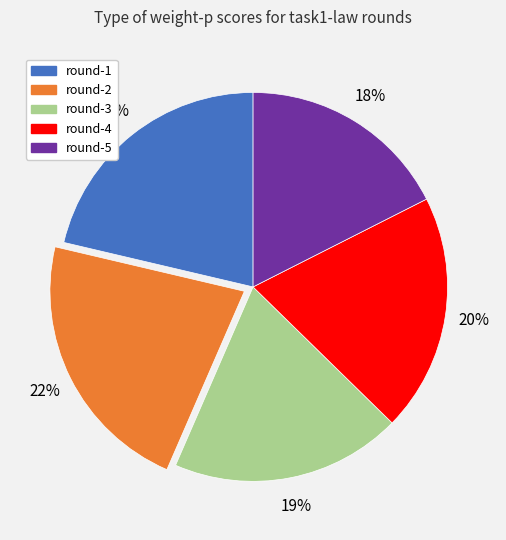

Count the number of slices in the pie.

5